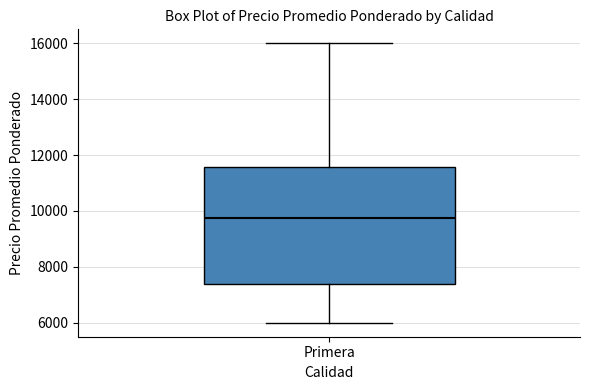

Where is the lower edge of the box for Primera on the y-axis? The values are not printed on the chart, so give them approximately, as read against the axis.

7400